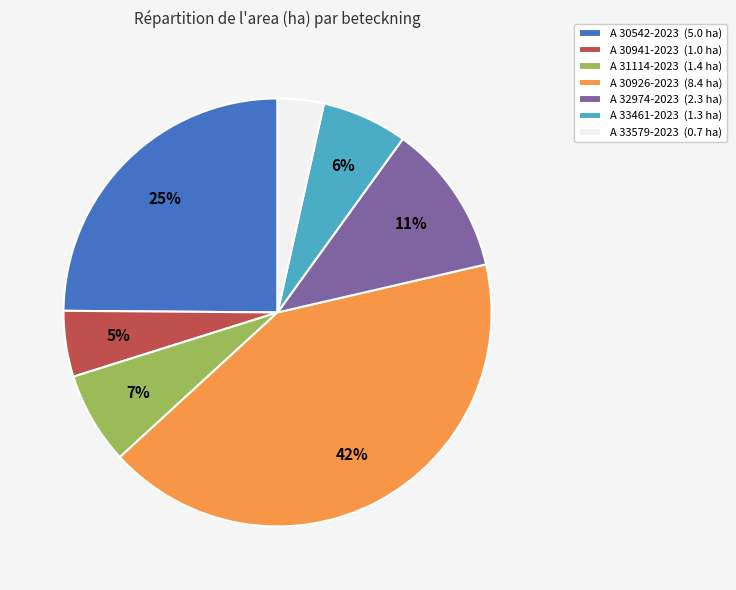

Count the number of slices in the pie.

7